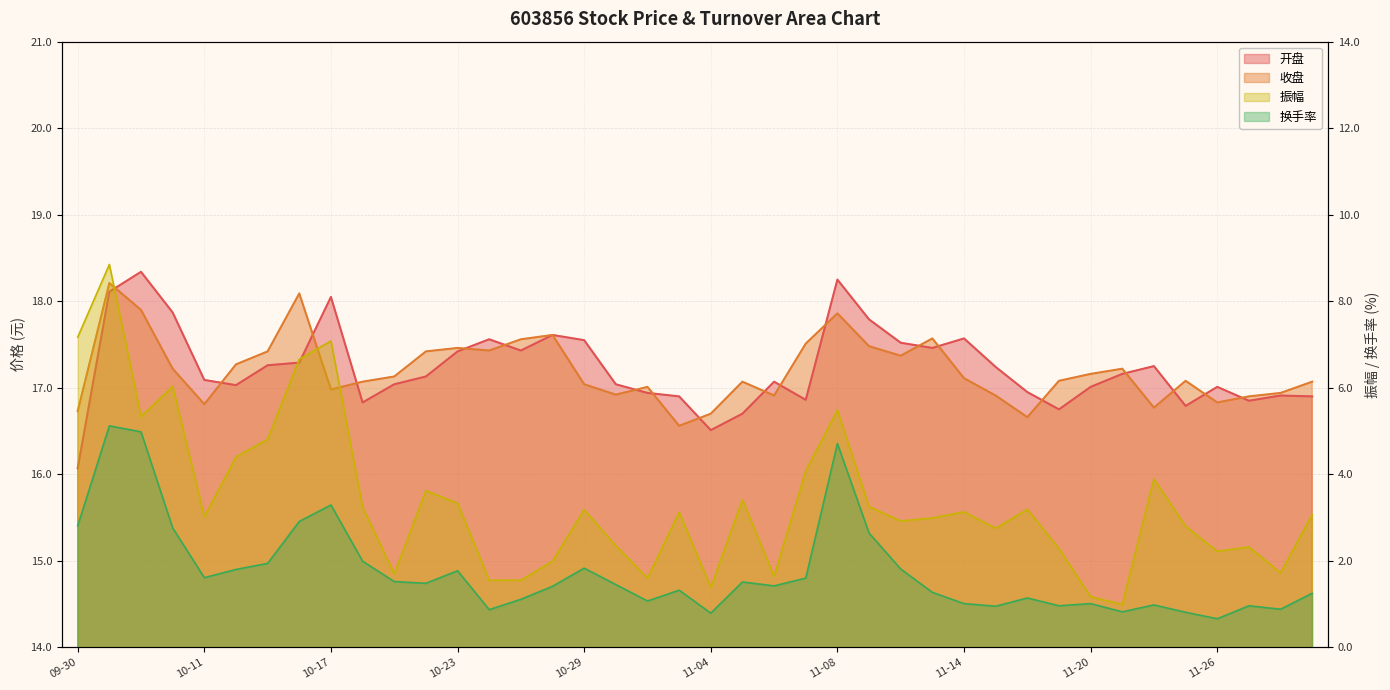

Between 2024-10-31 and 2024-10-25, which is larger?

2024-10-25